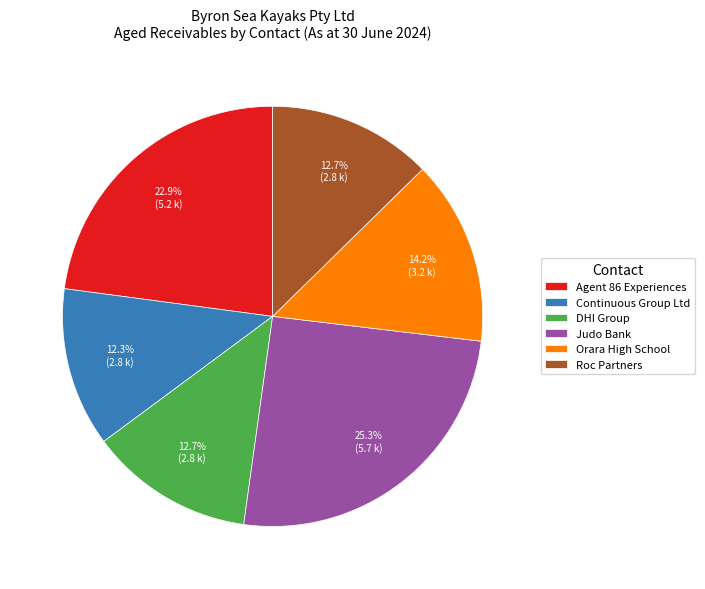

Does DHI Group account for over 50% of the chart?

No